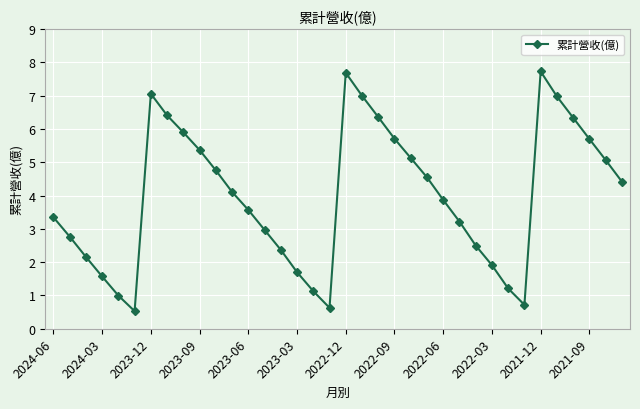

What is the minimum value shown in the chart?

0.5